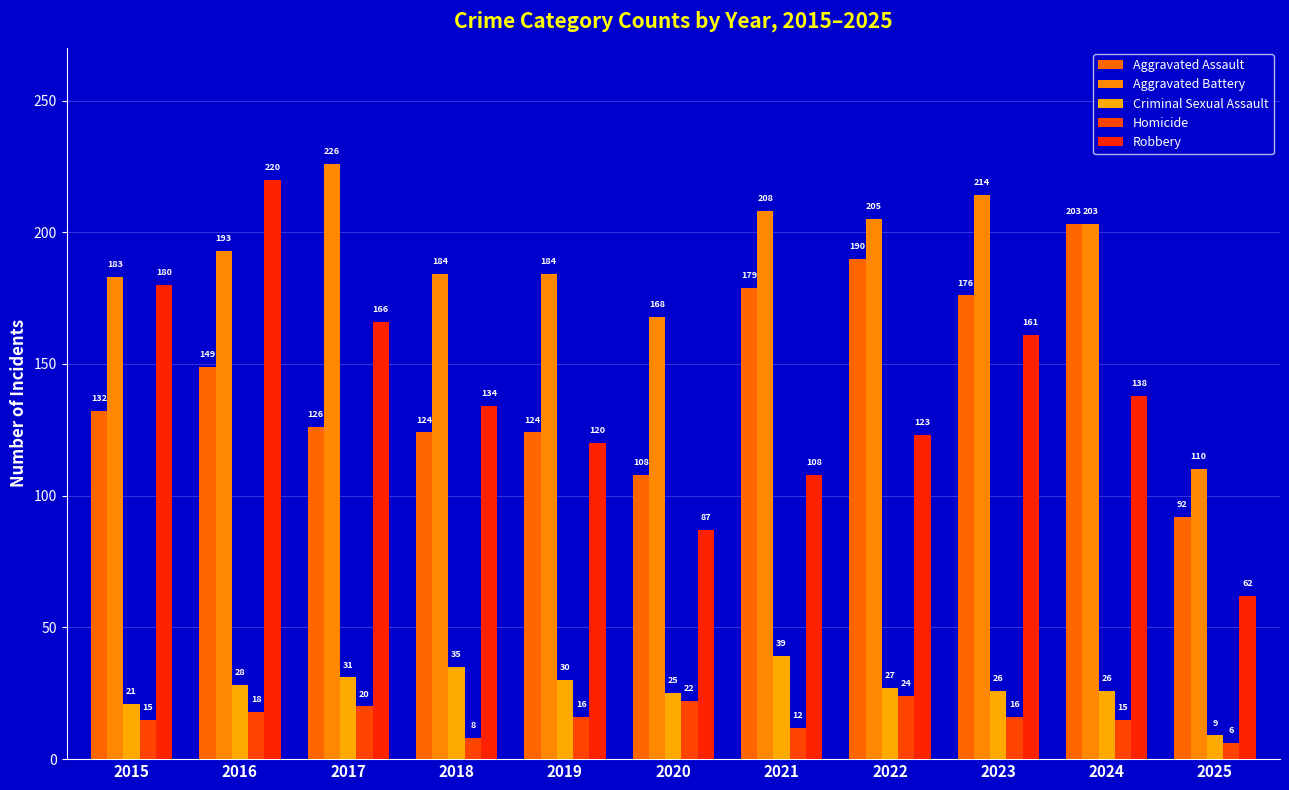

What is the sum of the Aggravated Battery values at 2025 and 2021?

318